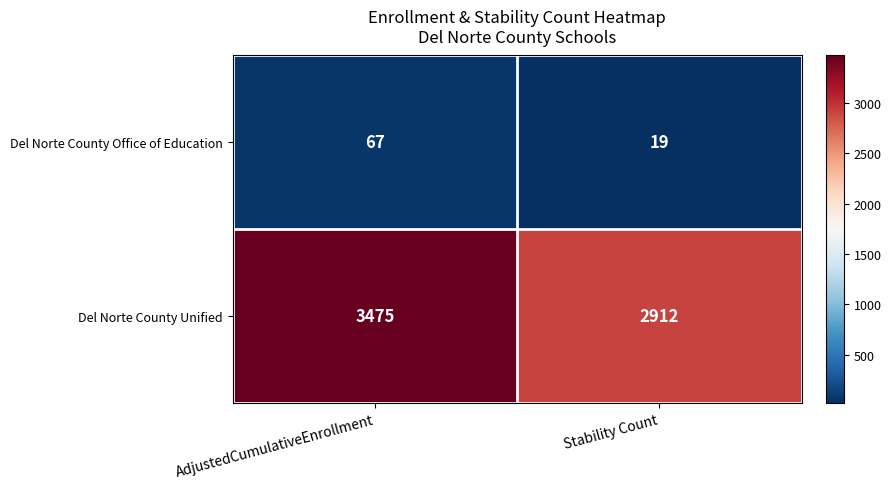

What is the difference between the Del Norte County Unified values at Stability Count and AdjustedCumulativeEnrollment?

563